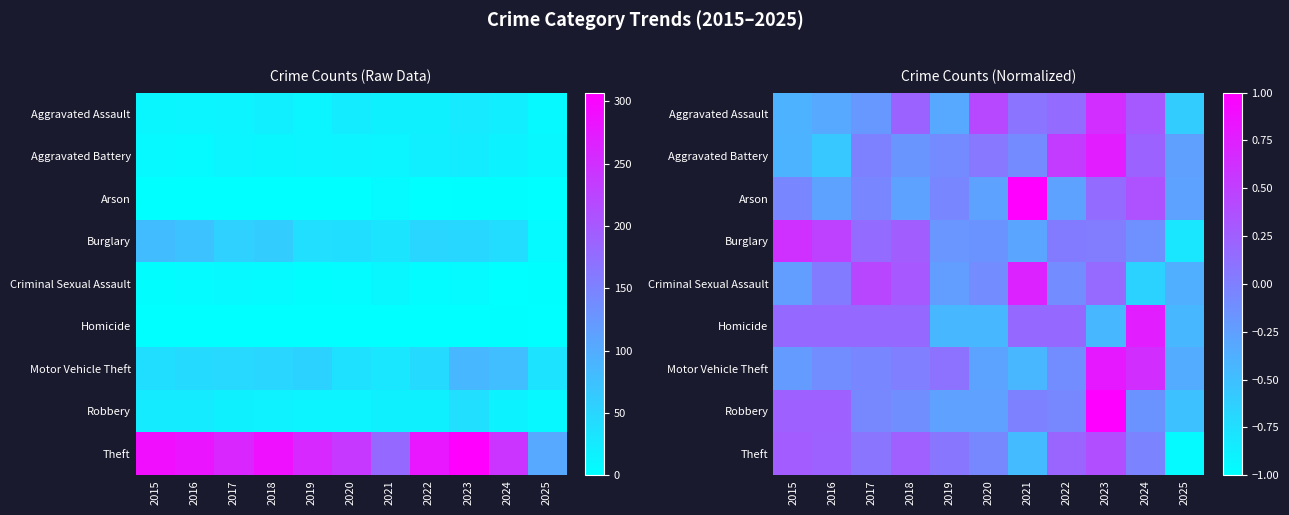

What is the minimum value shown in the chart?

-1.0